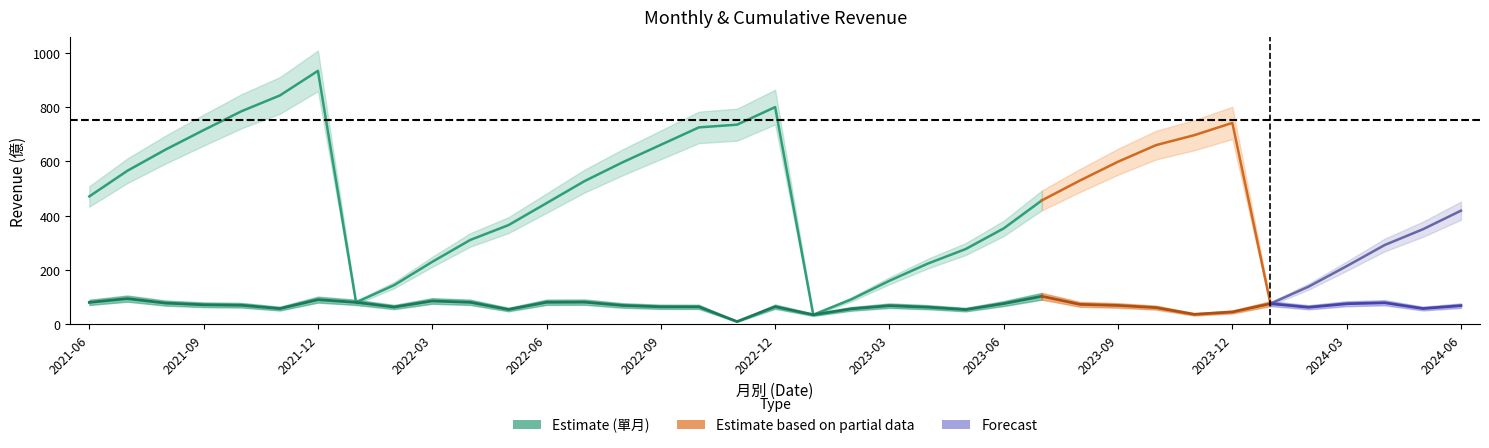

Is the value of 累計營收(億) at 2021-12 greater than the value of 單月營收(億) at 2024-03?

Yes